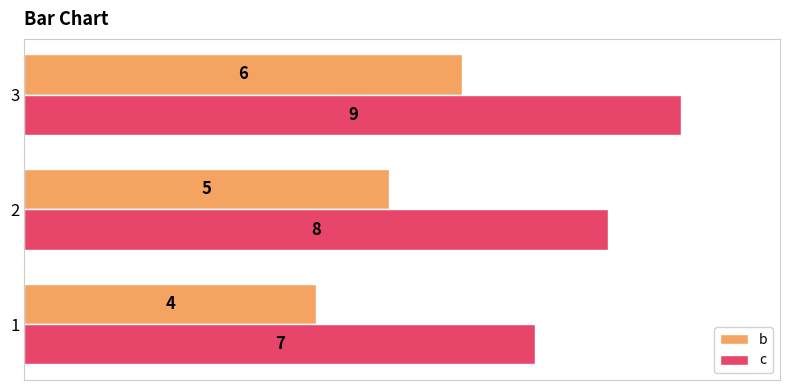

Read the c value at 2.

8